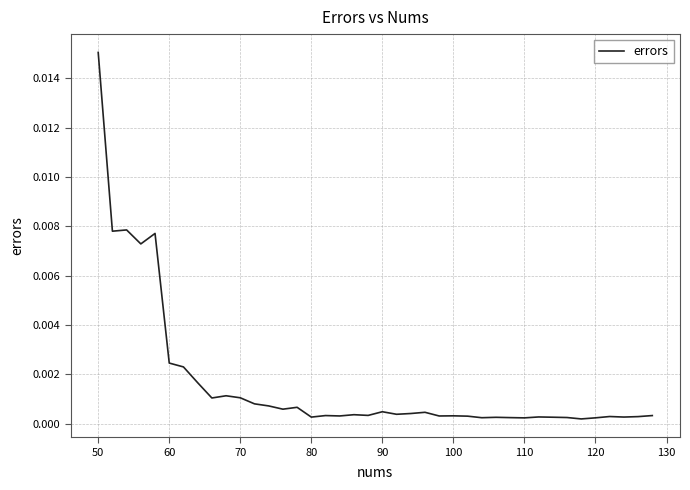

Which category has the highest value across all series?

50